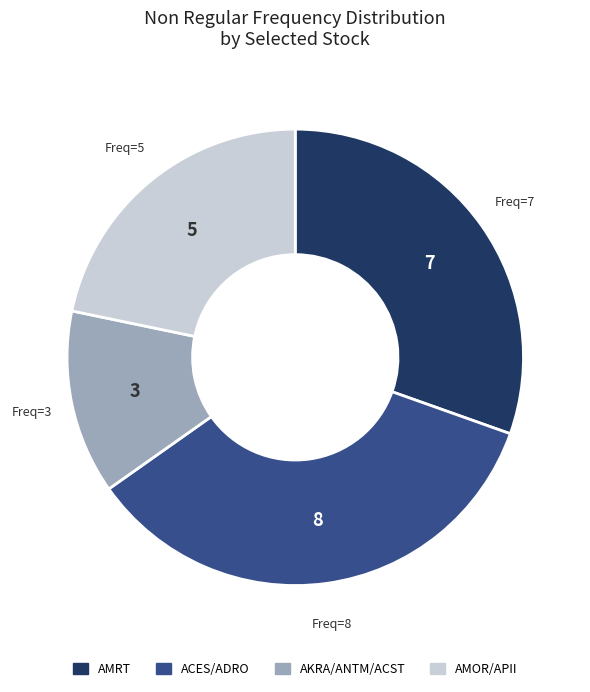

Does any single category account for the majority?

No